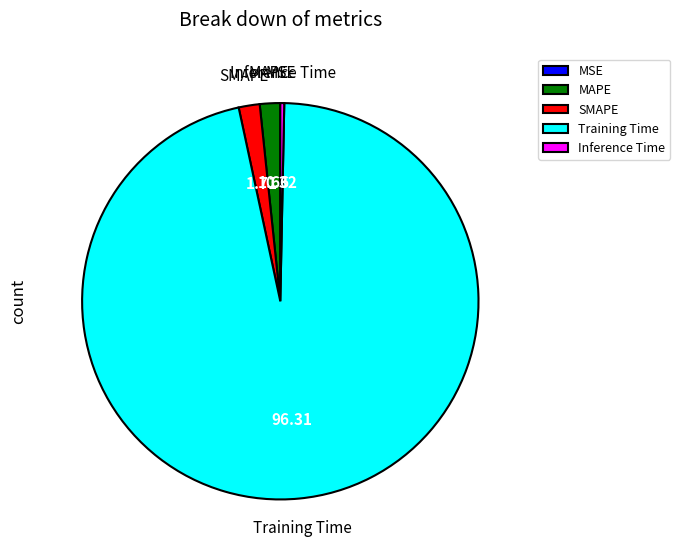

Which slice is the largest?

Training Time